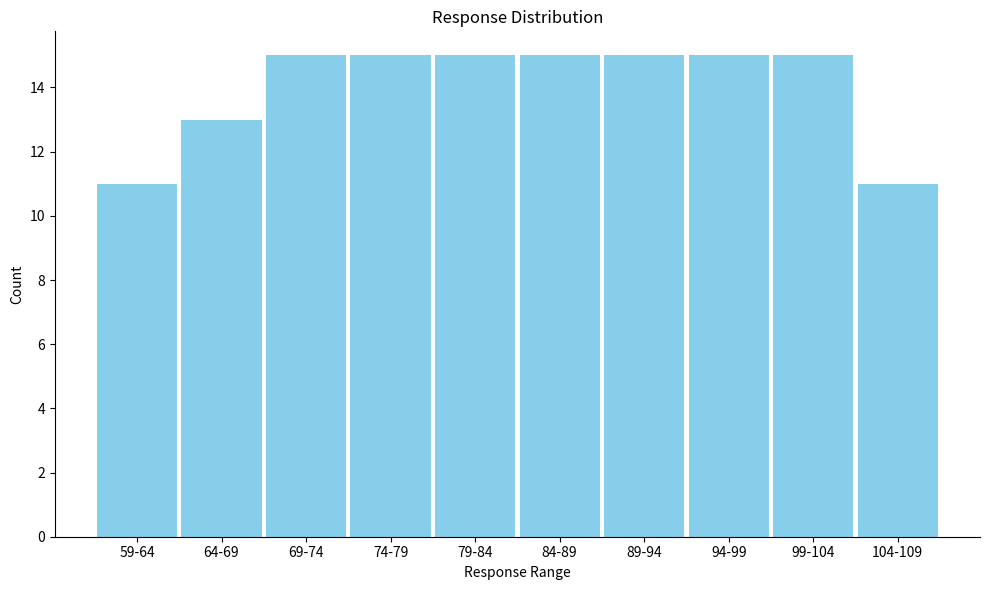

Reading left to right, what are all the values shown in this chart?

11	13	15	15	15	15	15	15	15	11